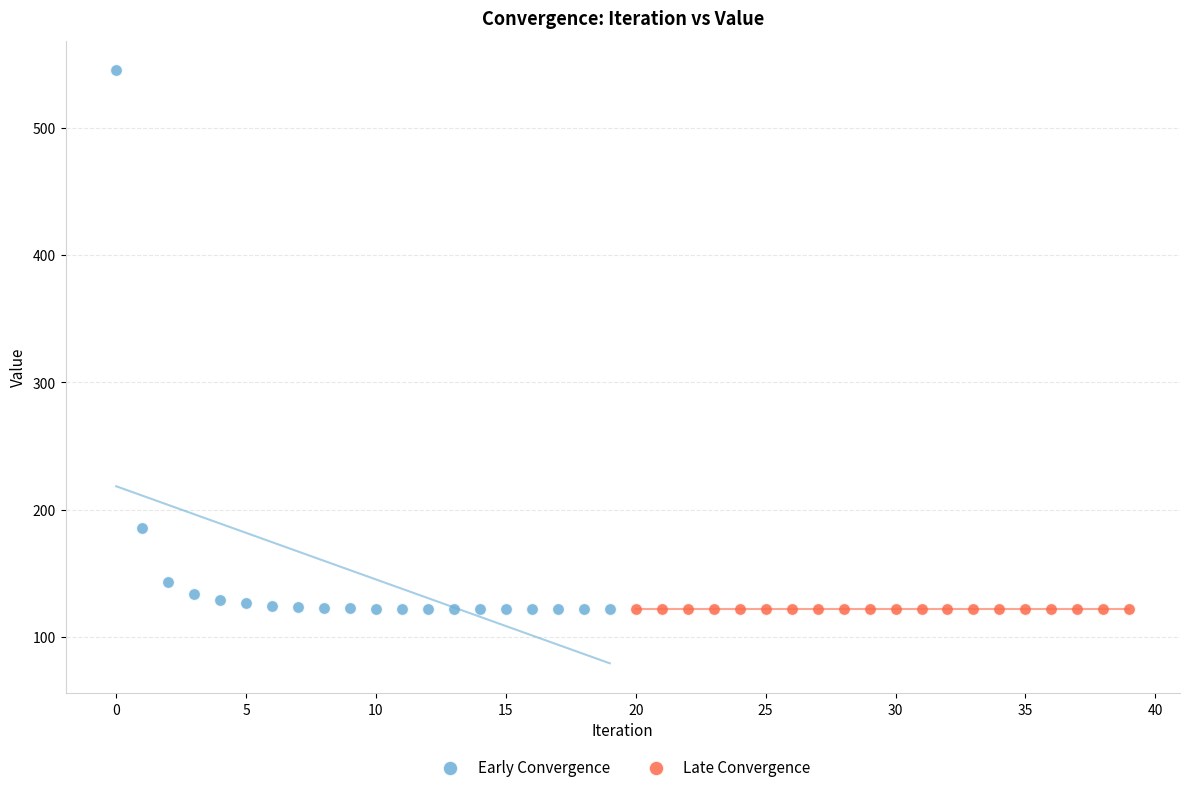

Which series has the largest Y range (max minus min)?

Early Convergence